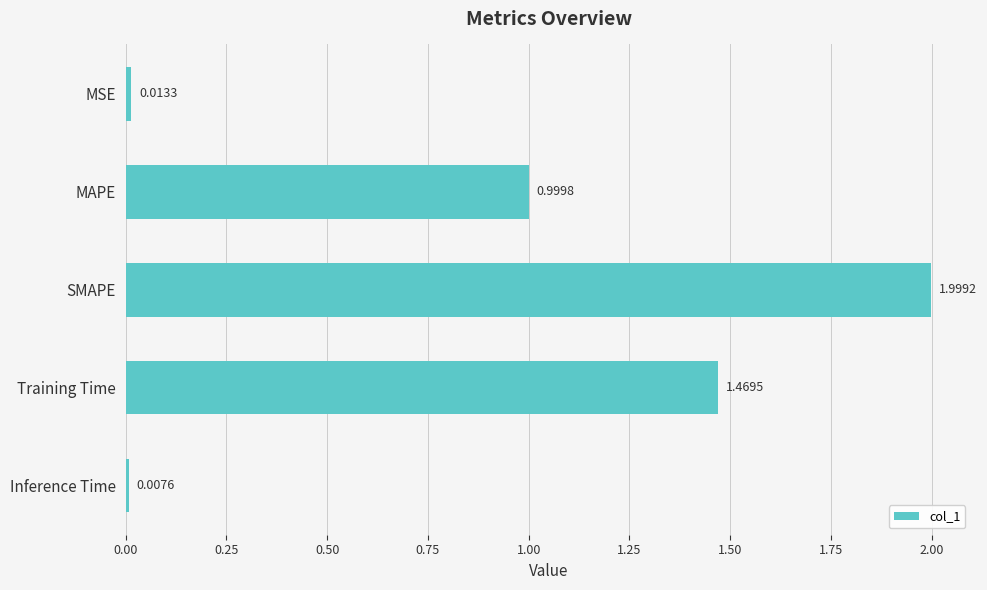

What is the greatest value displayed?

2.0